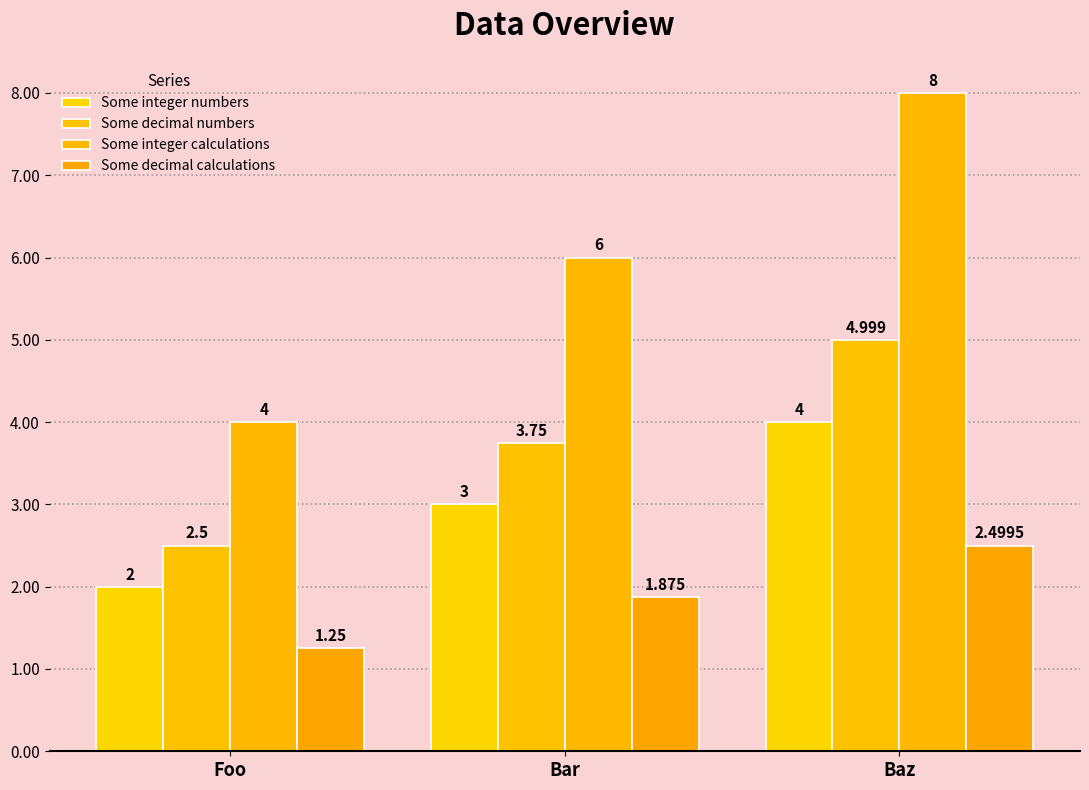

What is the sum of the Some decimal calculations values at Foo and Baz?

3.7